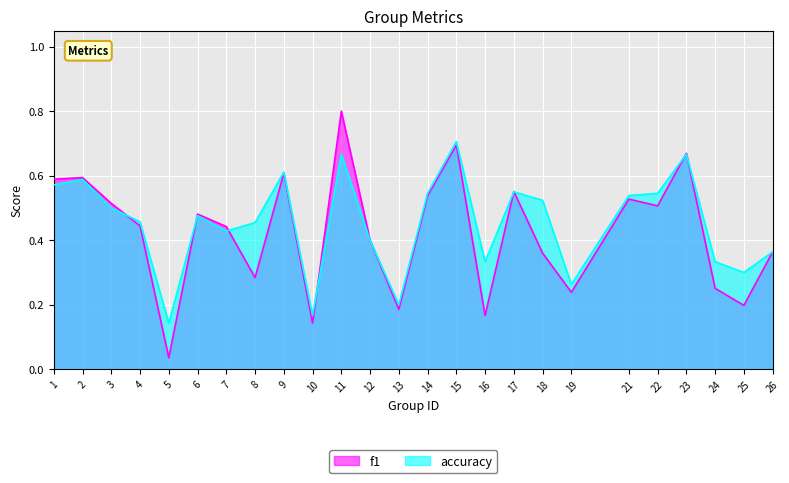

True or false: f1 and accuracy cross at least once.

True